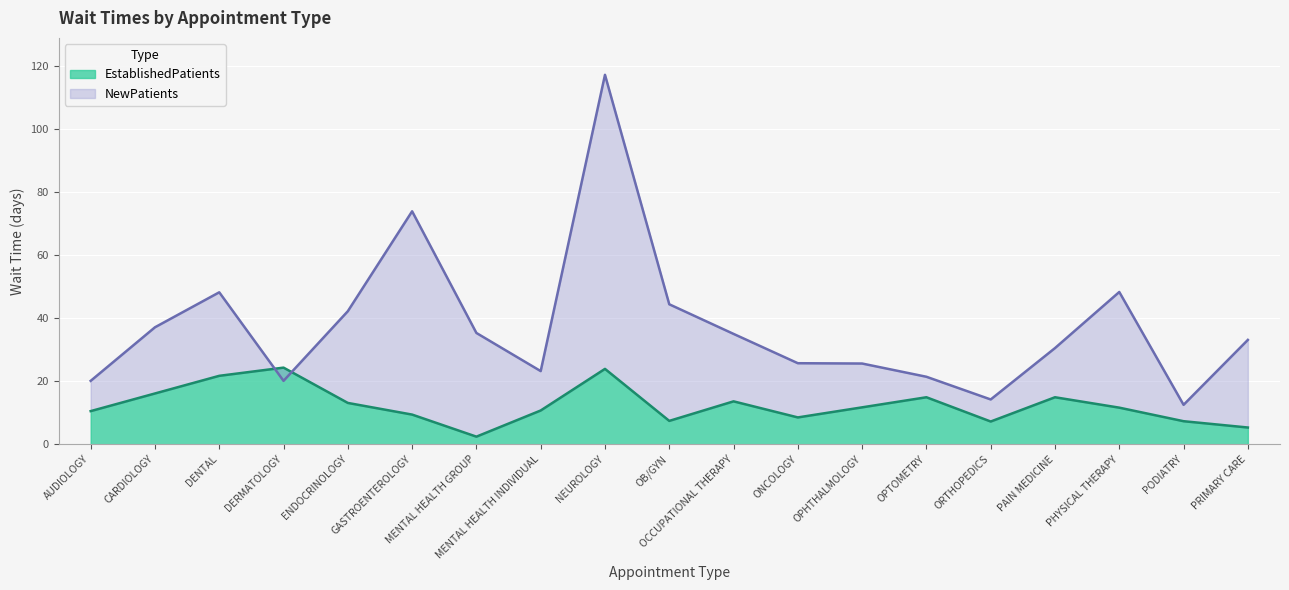

At which label does EstablishedPatients reach its peak?

DERMATOLOGY